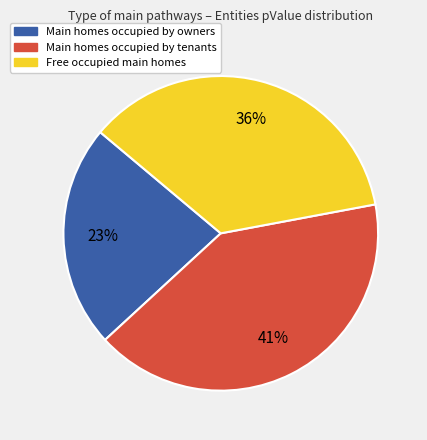

Is there a majority slice in this chart?

No